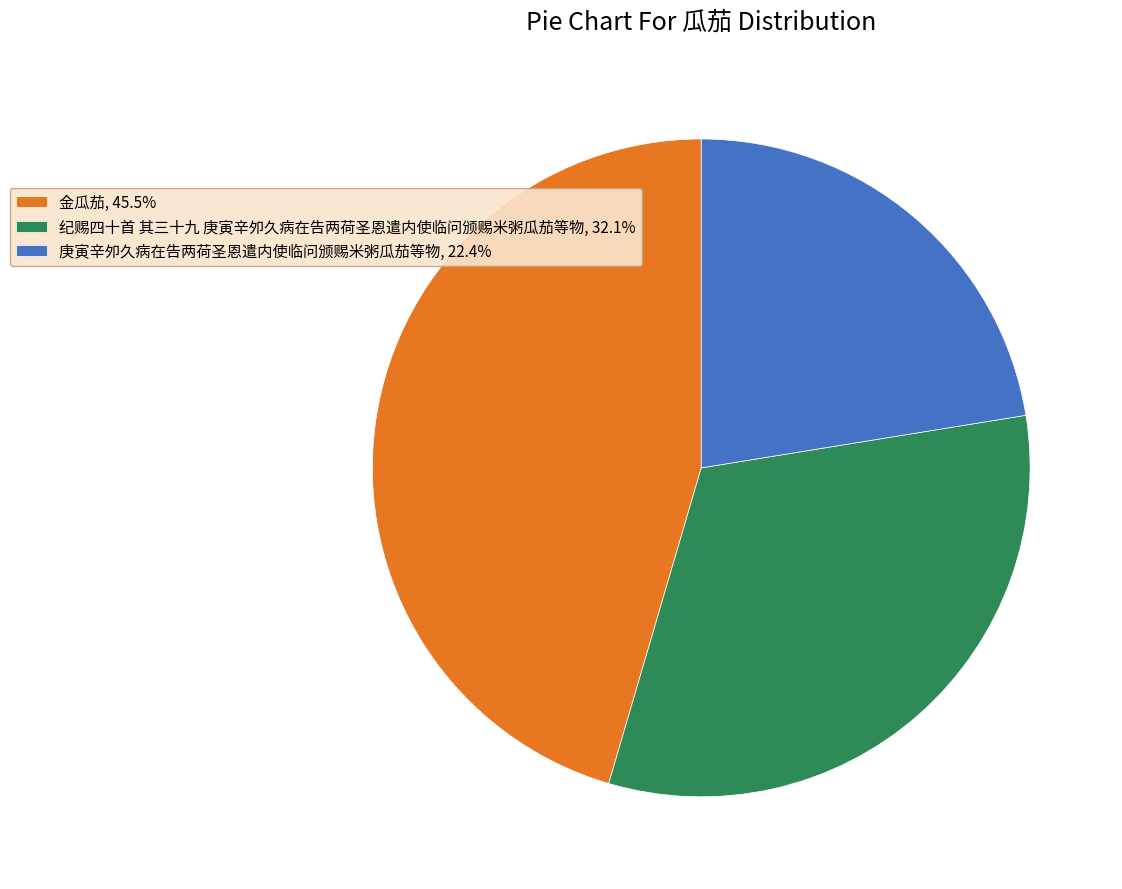

Is there any slice that represents more than half of the pie?

No